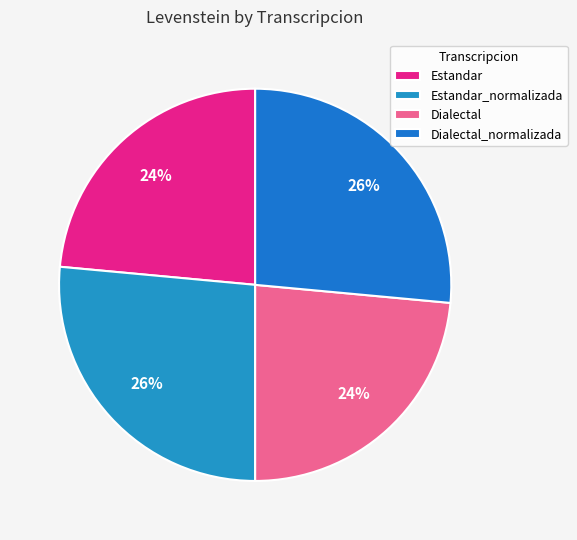

Which category has the biggest portion of the pie?

Estandar_normalizada